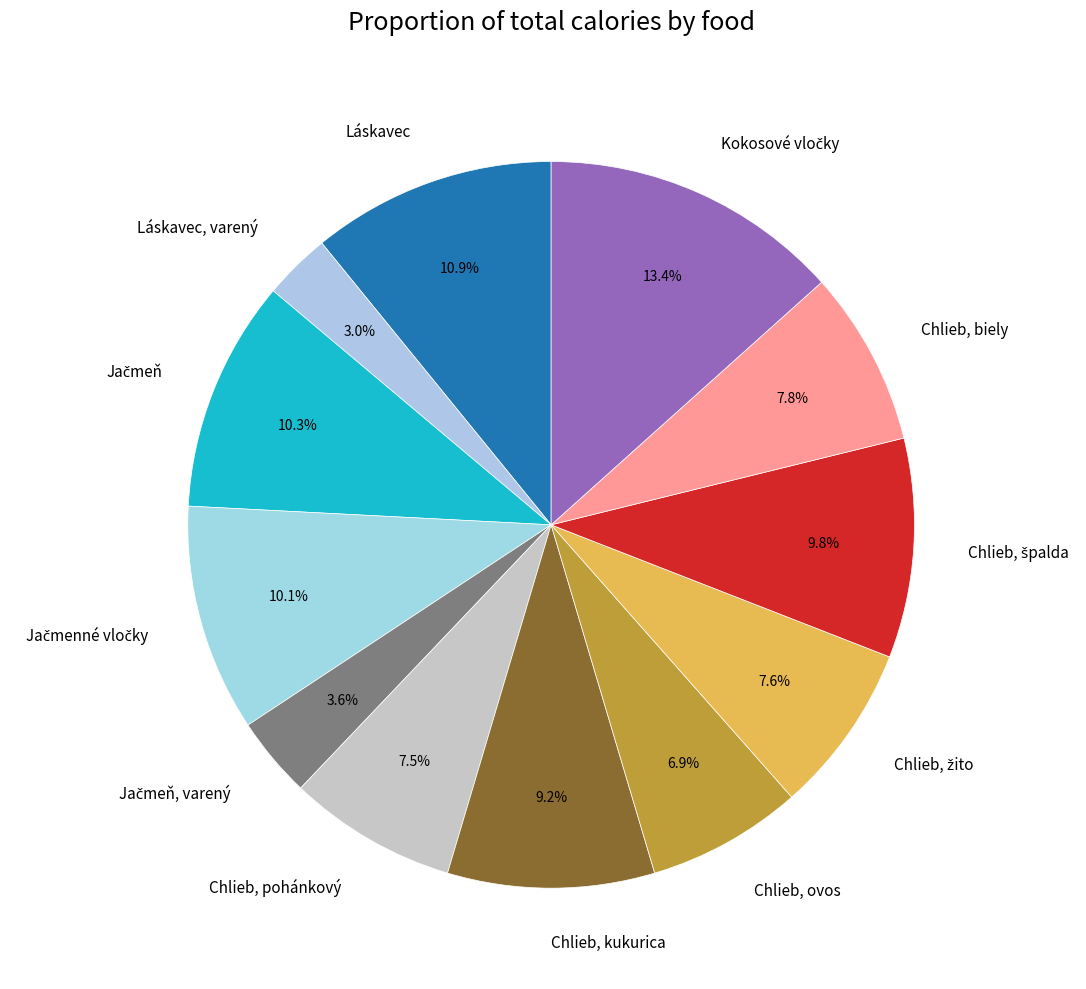

Which category has the smallest portion of the pie?

Láskavec, varený